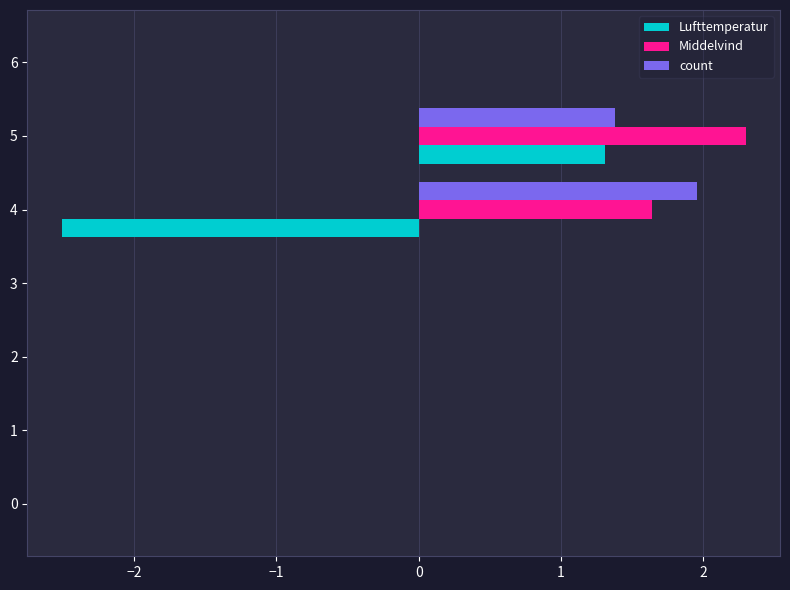

At which category does the chart reach its peak across all series?

5